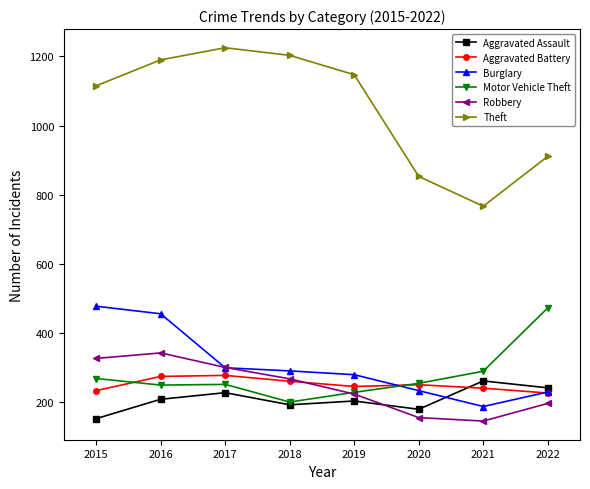

What is the sum of the Motor Vehicle Theft values at 2018 and 2019?

430